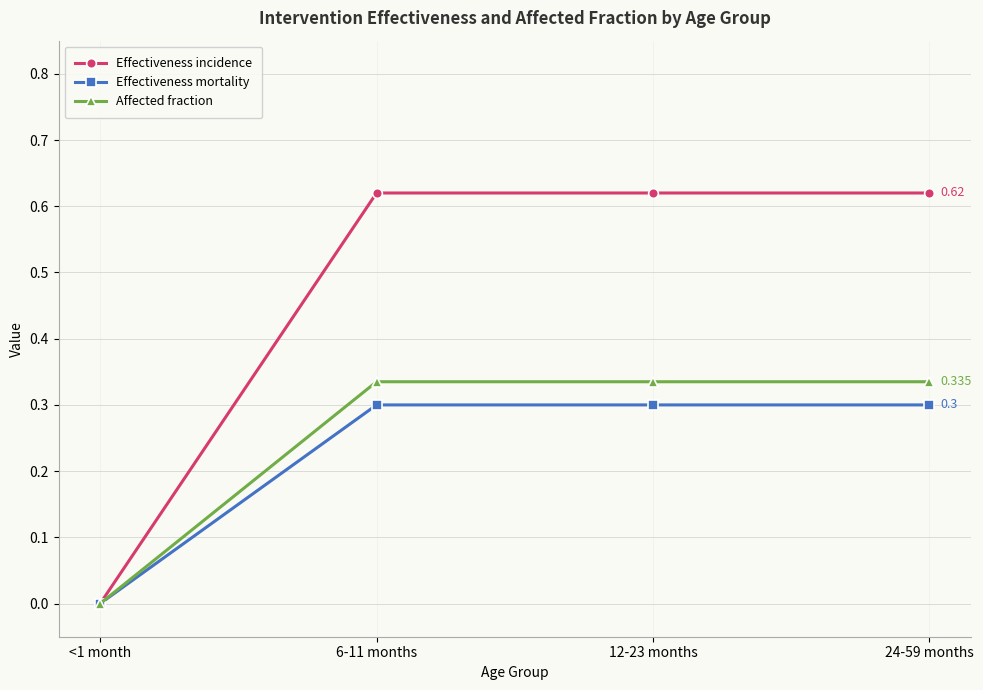

Which series has the largest total across all categories?

Effectiveness incidence